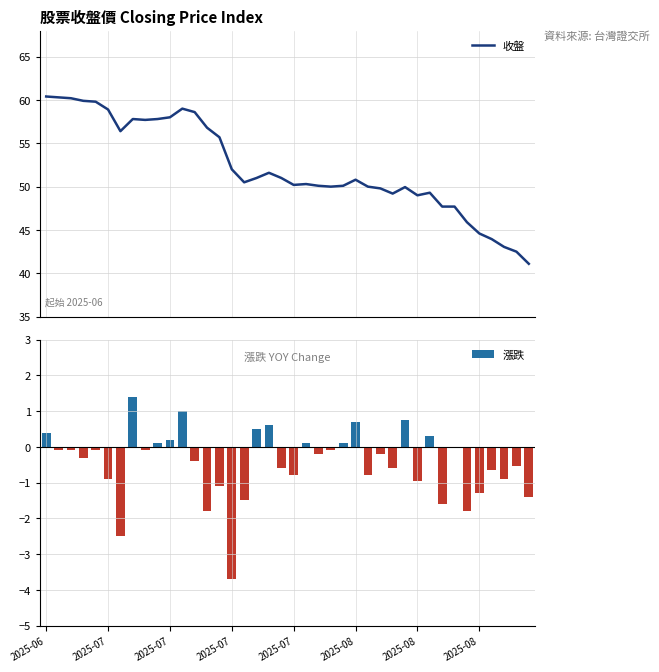

What is the difference between the second highest and second lowest values in the 收盤 series?

17.8